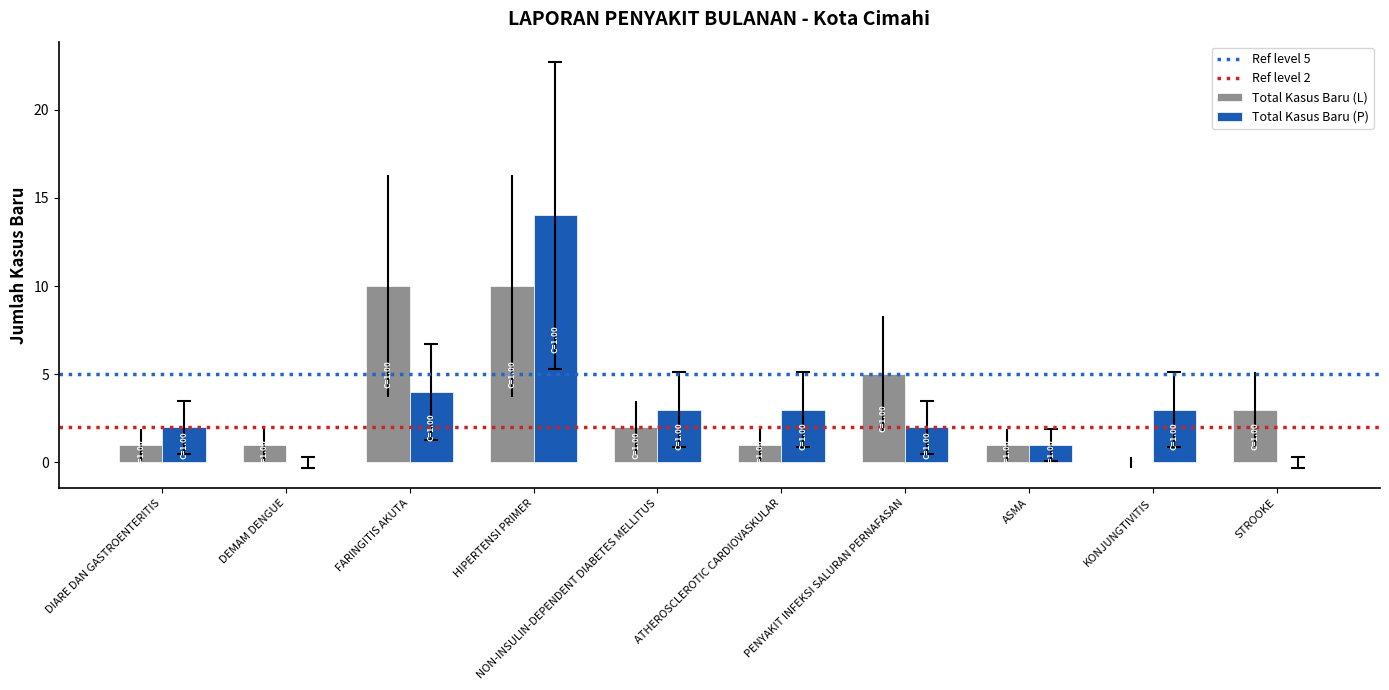

At which label is Total Kasus Baru (L) closest to 5?

PENYAKIT INFEKSI SALURAN PERNAFASAN